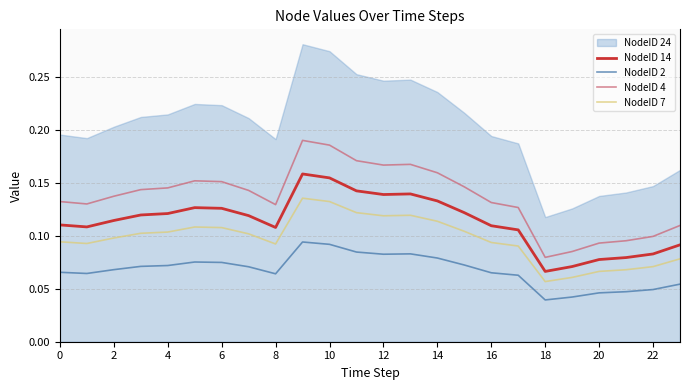

Is it true that NodeID 14 equals 0.0 at 23?

False